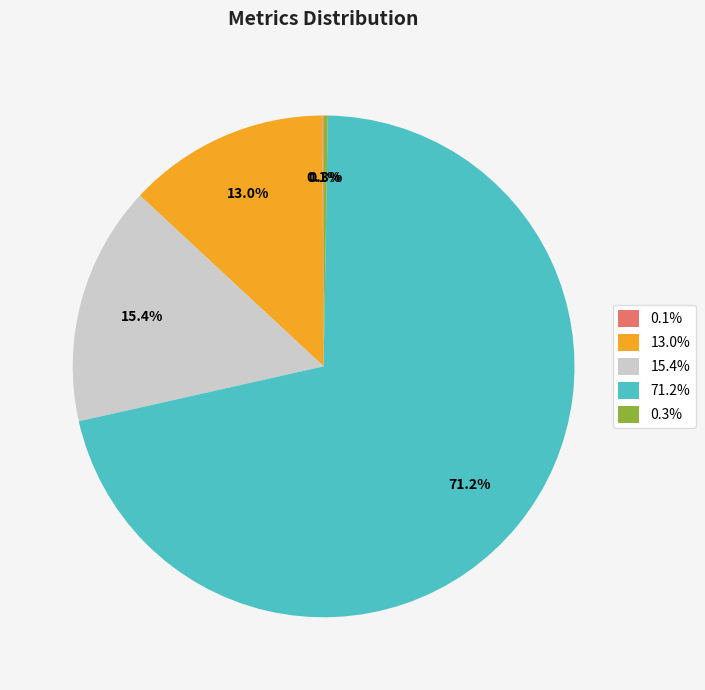

What portion of the pie excludes 71.2%?

28.8%